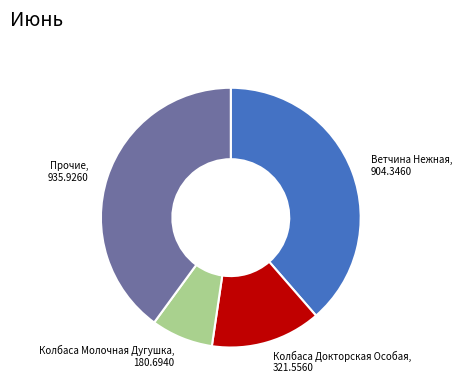

Is there a majority slice in this chart?

No